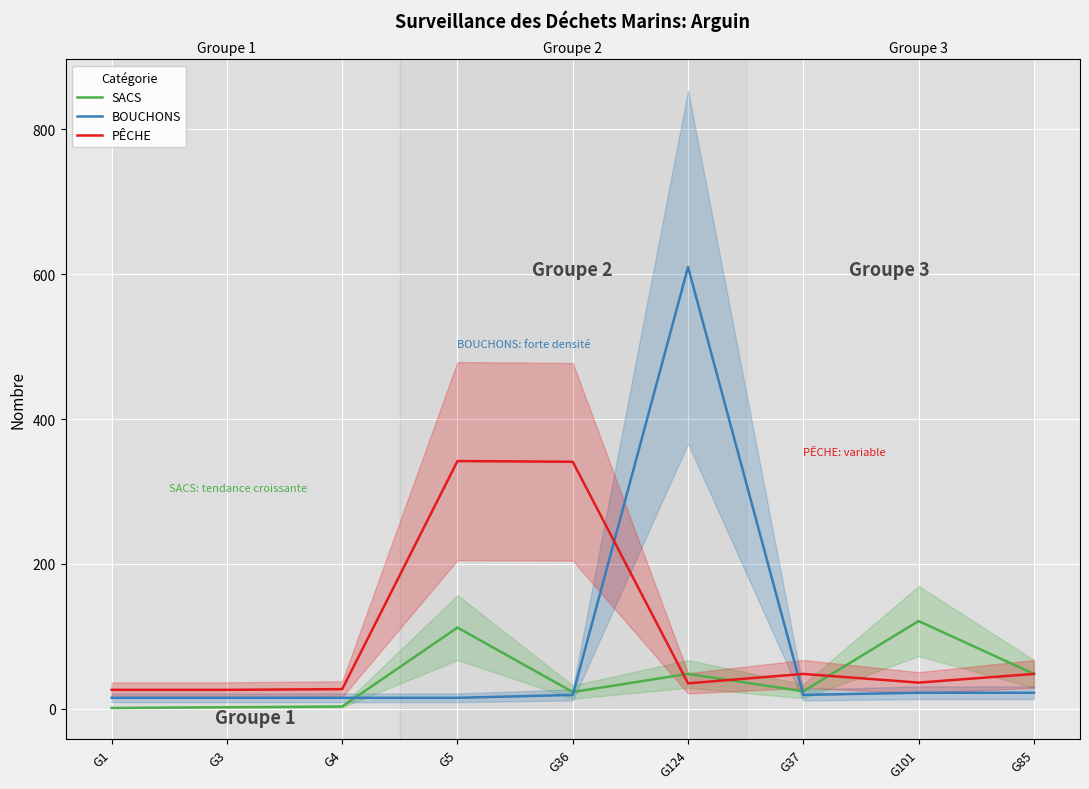

The value of PÊCHE at G1 is 7. True or false?

False